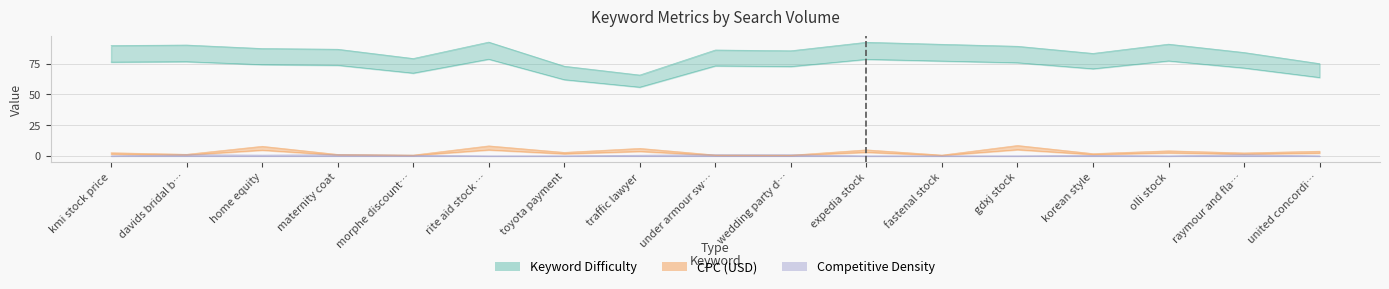

True or false: Keyword Difficulty and CPC (USD) intersect in this chart.

False